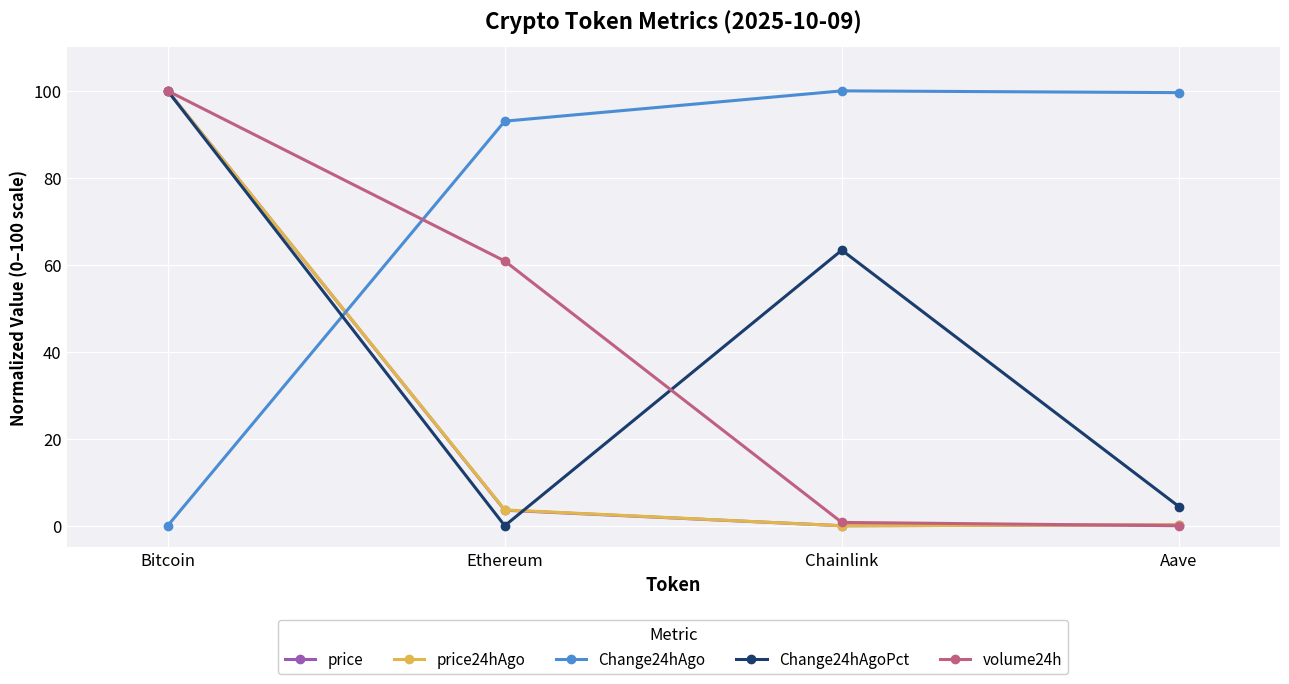

How many data points does each series have?

4